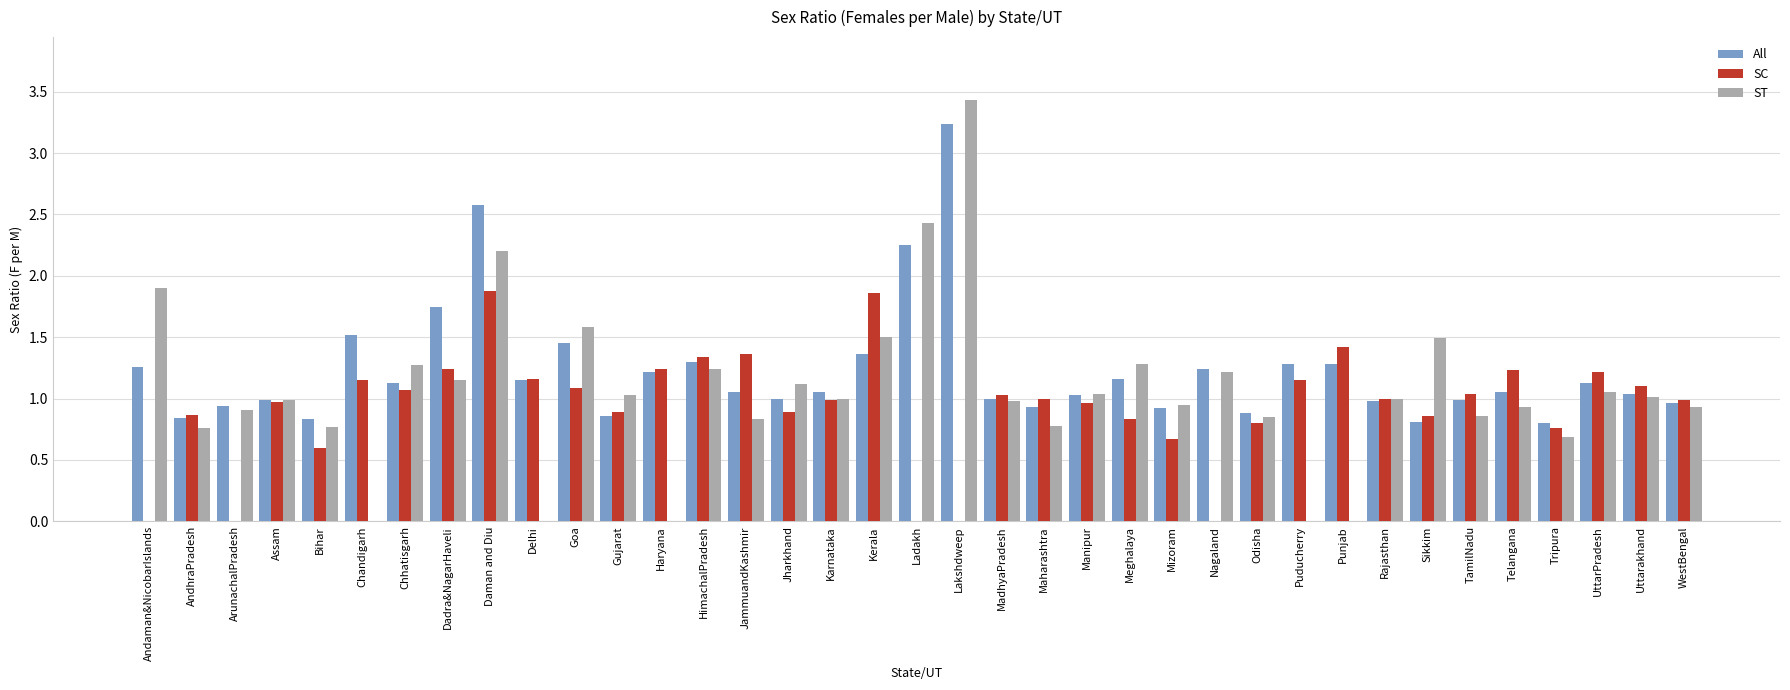

How many categories are shown in the chart?

37